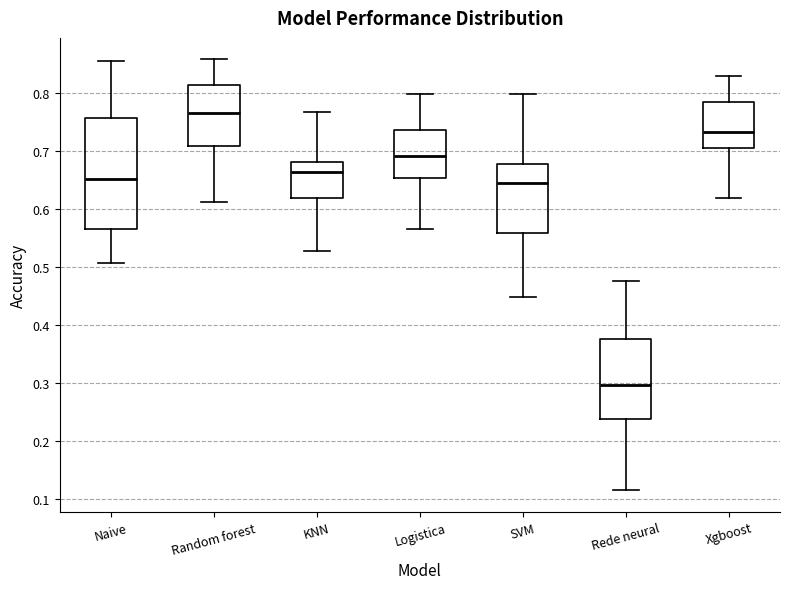

Which box's median line is the lowest?

Rede neural